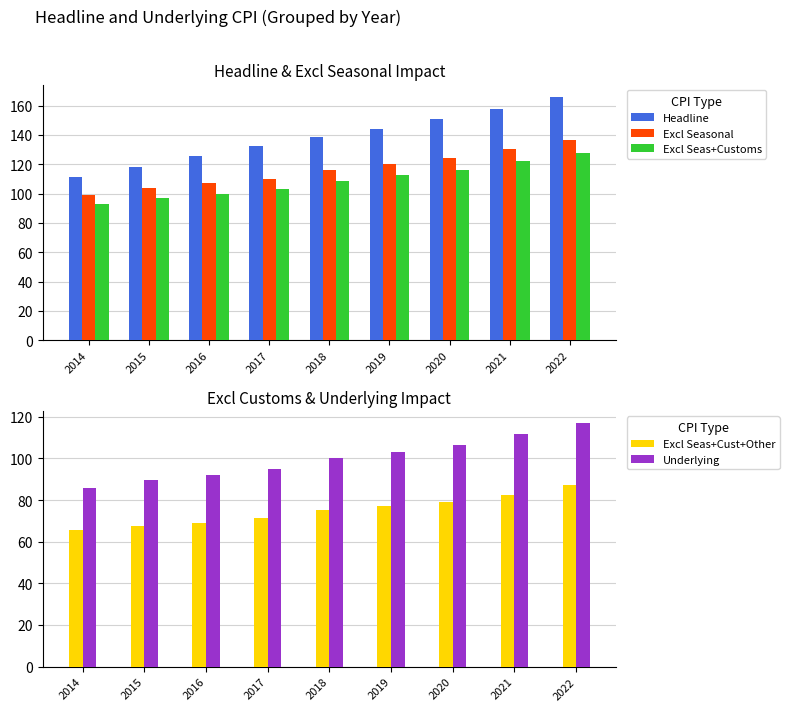

Are the bars grouped side by side (vs. stacked)?

Yes